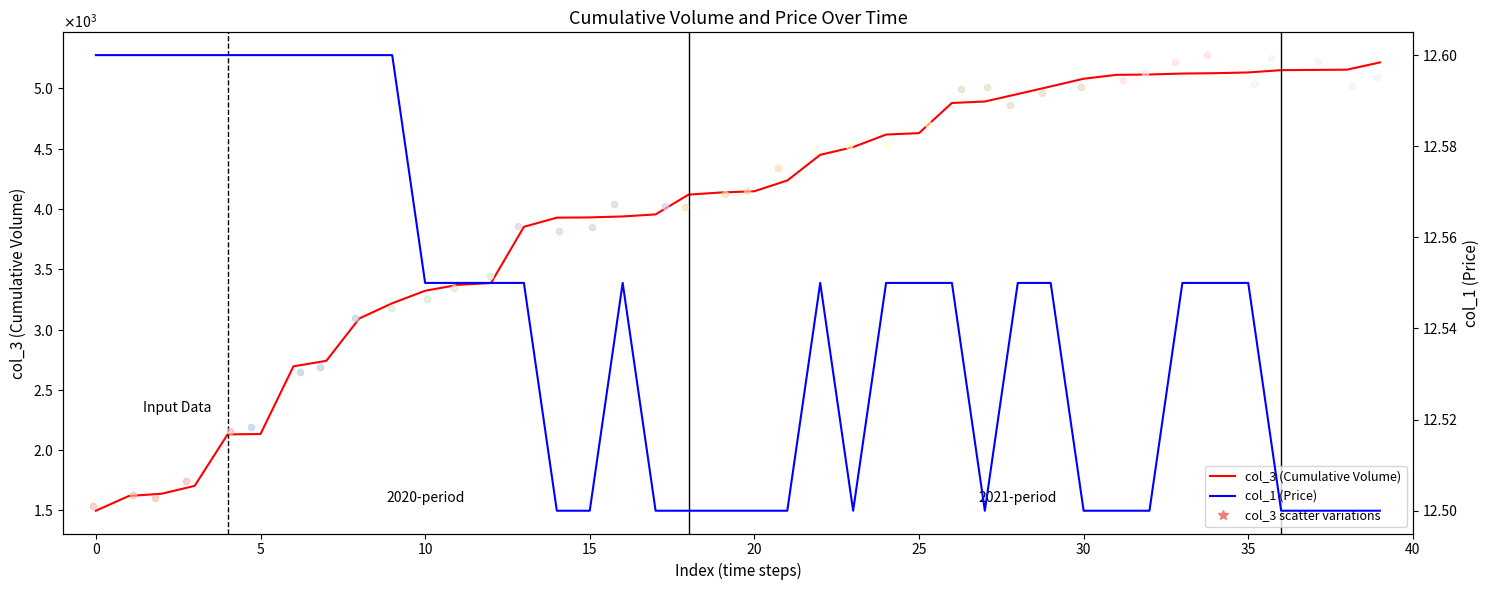

Which series has the largest Y range (max minus min)?

col_3 (Cumulative Volume)